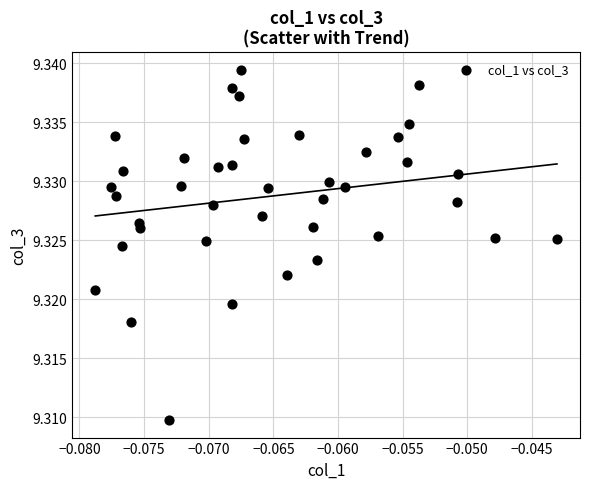

Count the number of points in this scatter plot.

40